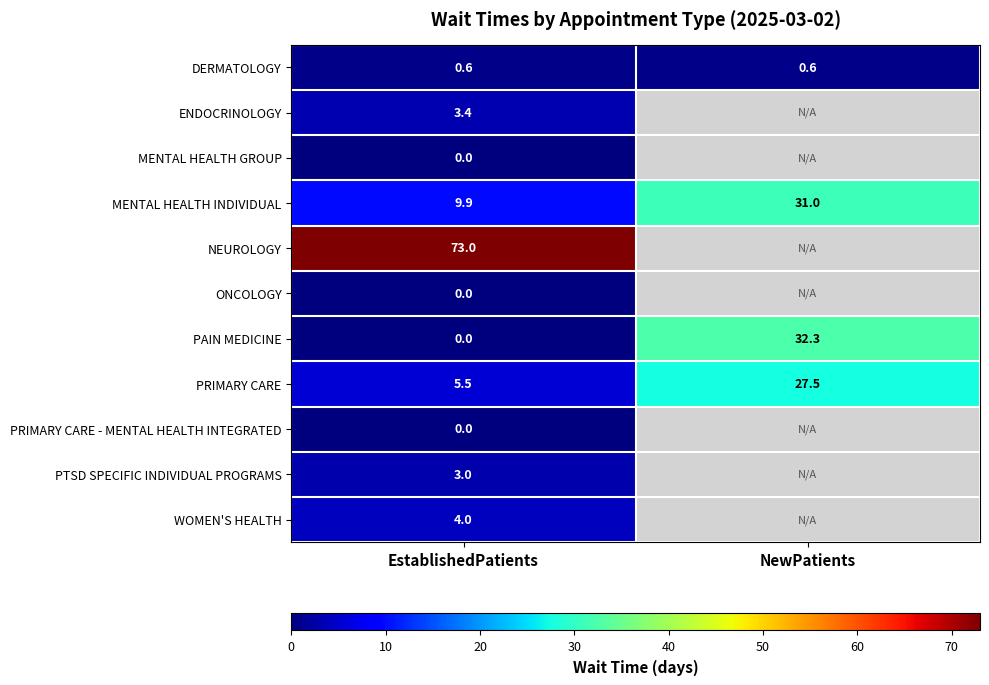

What is the maximum value shown in the chart?

73.0